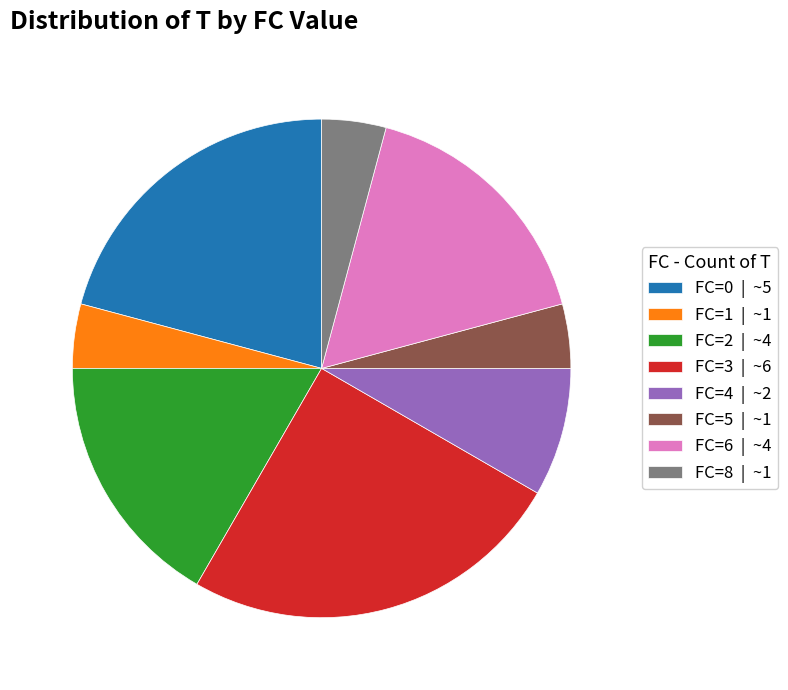

Does any single category account for the majority?

No